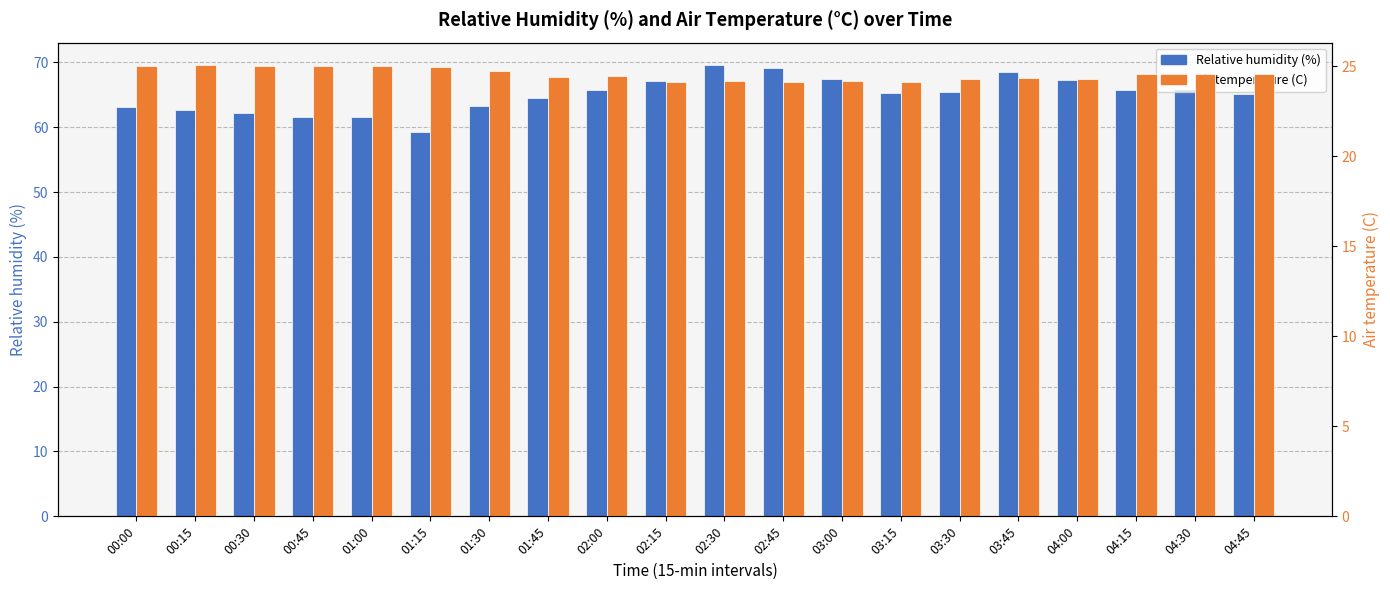

Between 01:15 and 03:15, which is larger?

03:15